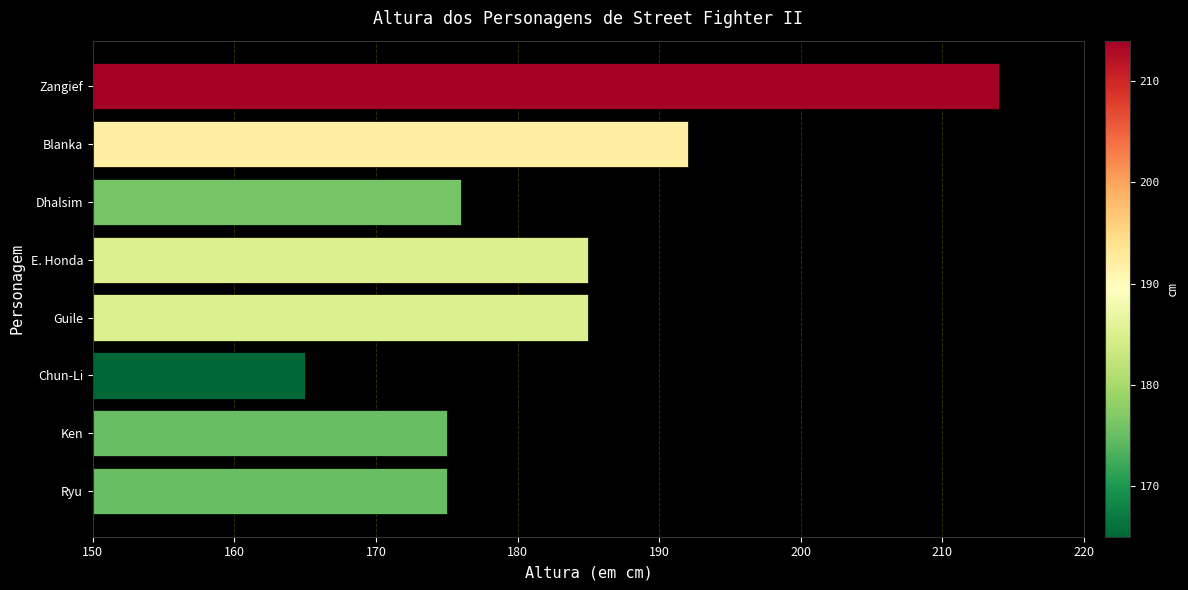

What value does the data have at E. Honda, to the nearest 5?

185